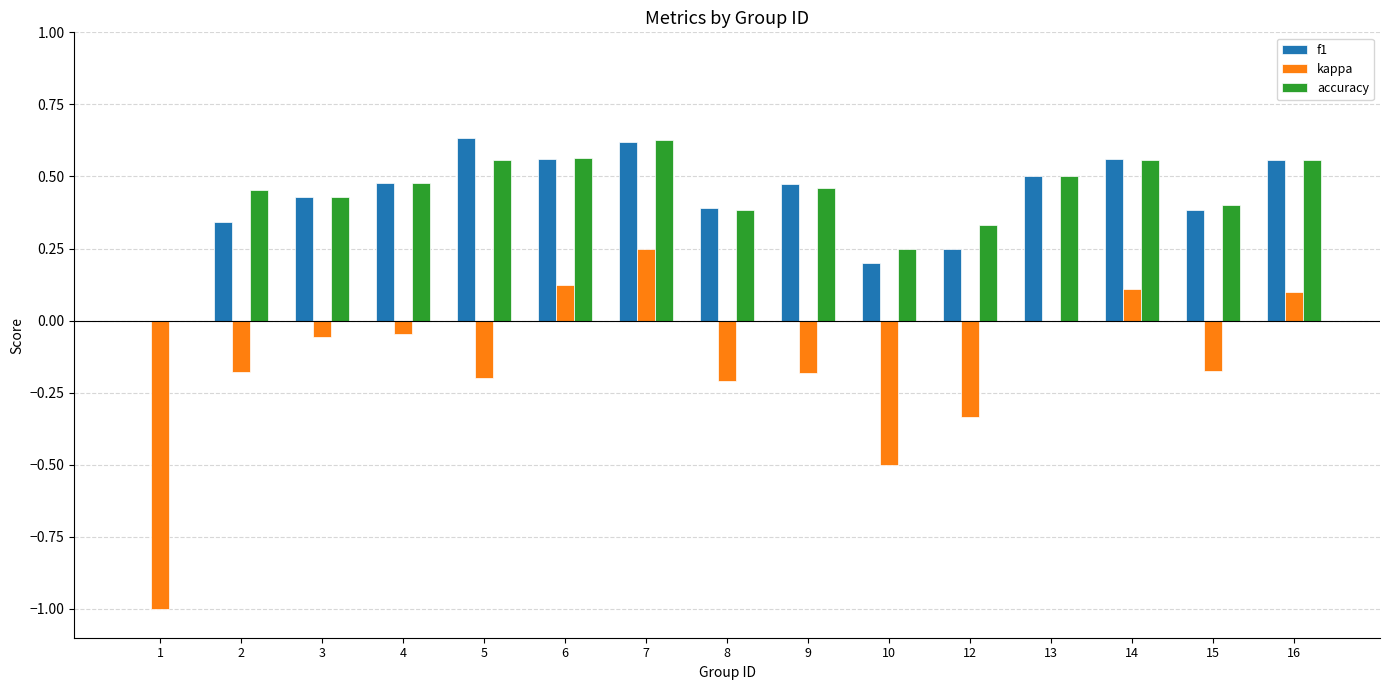

What is the total value across all series at 13?

1.0